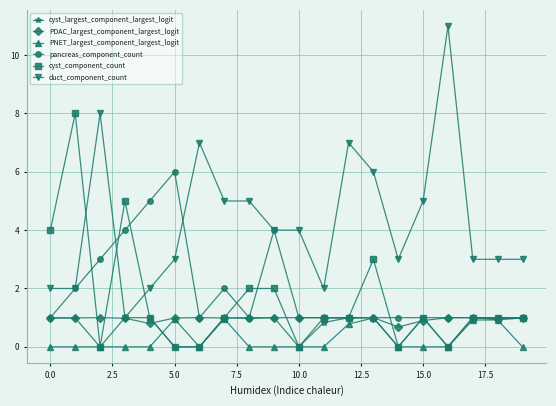

Which series ends up on top after the final intersection of cyst_component_count and duct_component_count?

duct_component_count